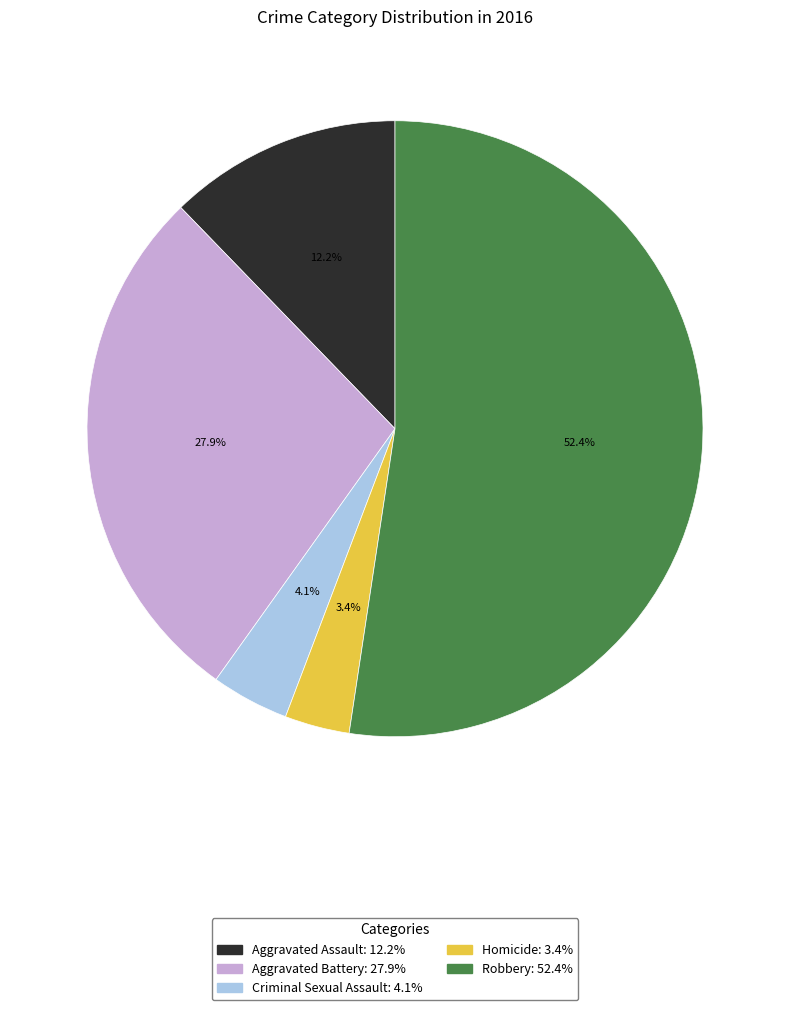

What is the ratio of the value at Criminal Sexual Assault to the value at Robbery?

0.1